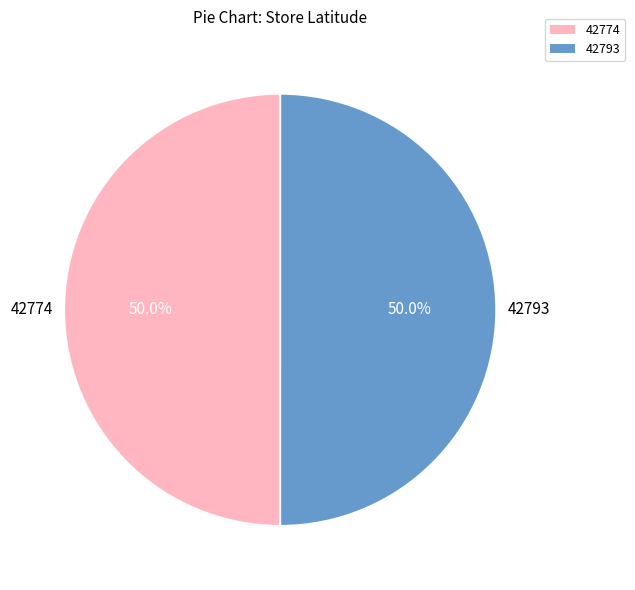

The 42774 slice represents 50% of the pie. True or false?

True